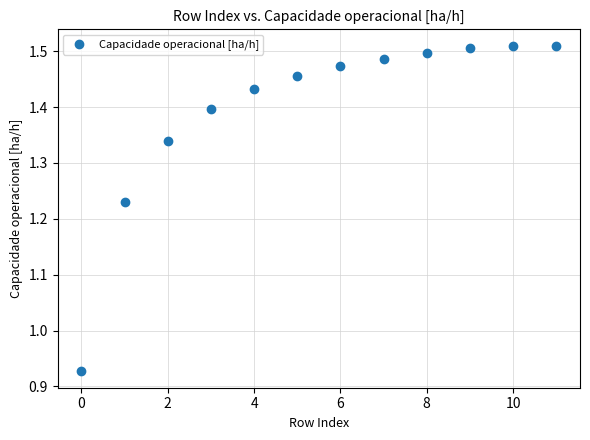

What is the range of Y values (max minus min)?

0.6